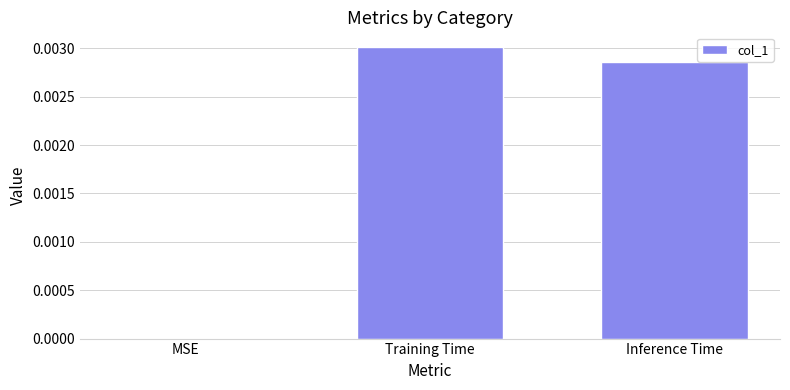

Where is the data nearest to the value 0?

MSE